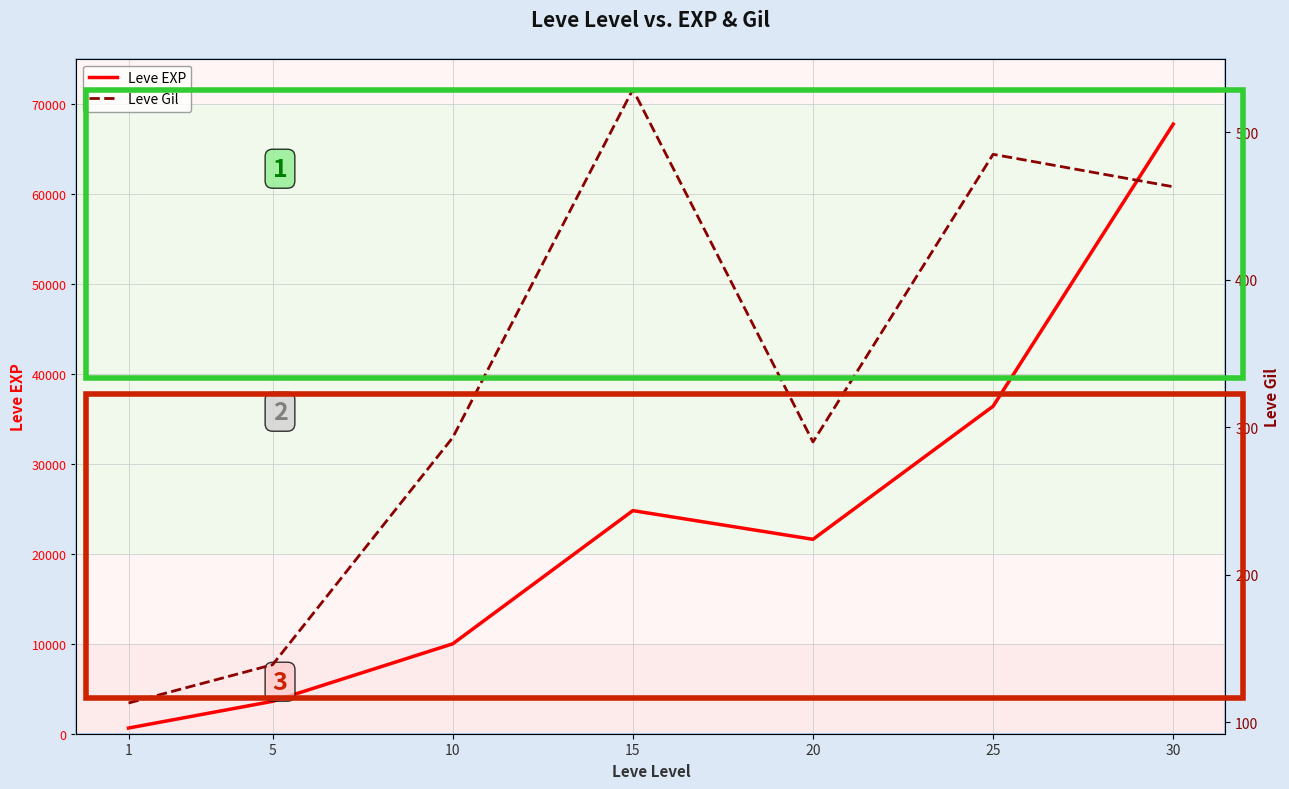

Is this an area chart (filled region under the line)?

No